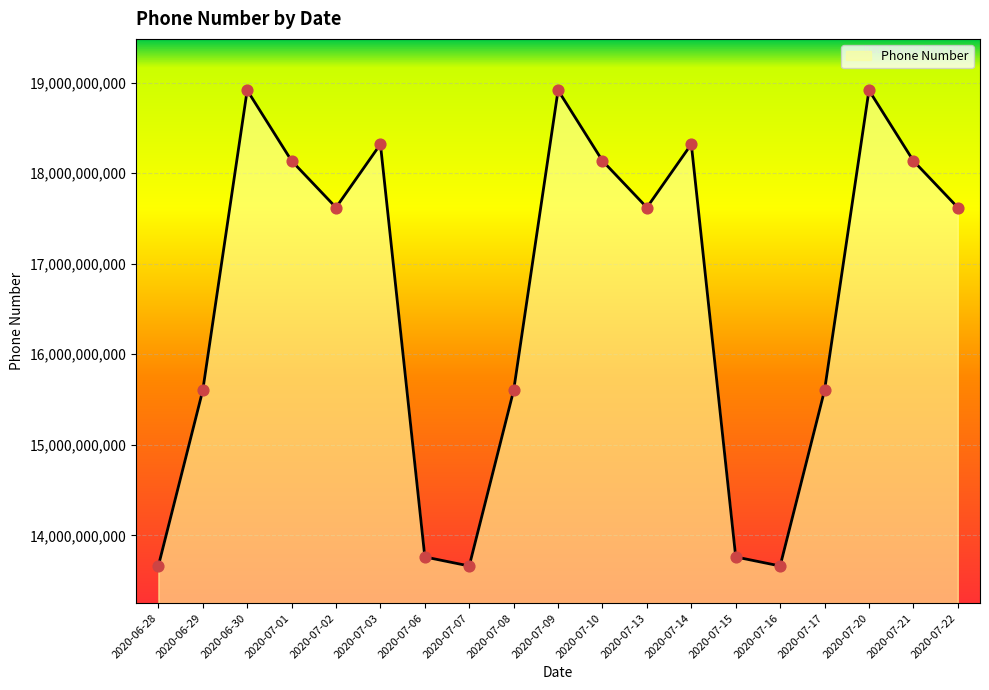

What is the change in value from 2020-07-07 to 2020-07-13?

+3959900714